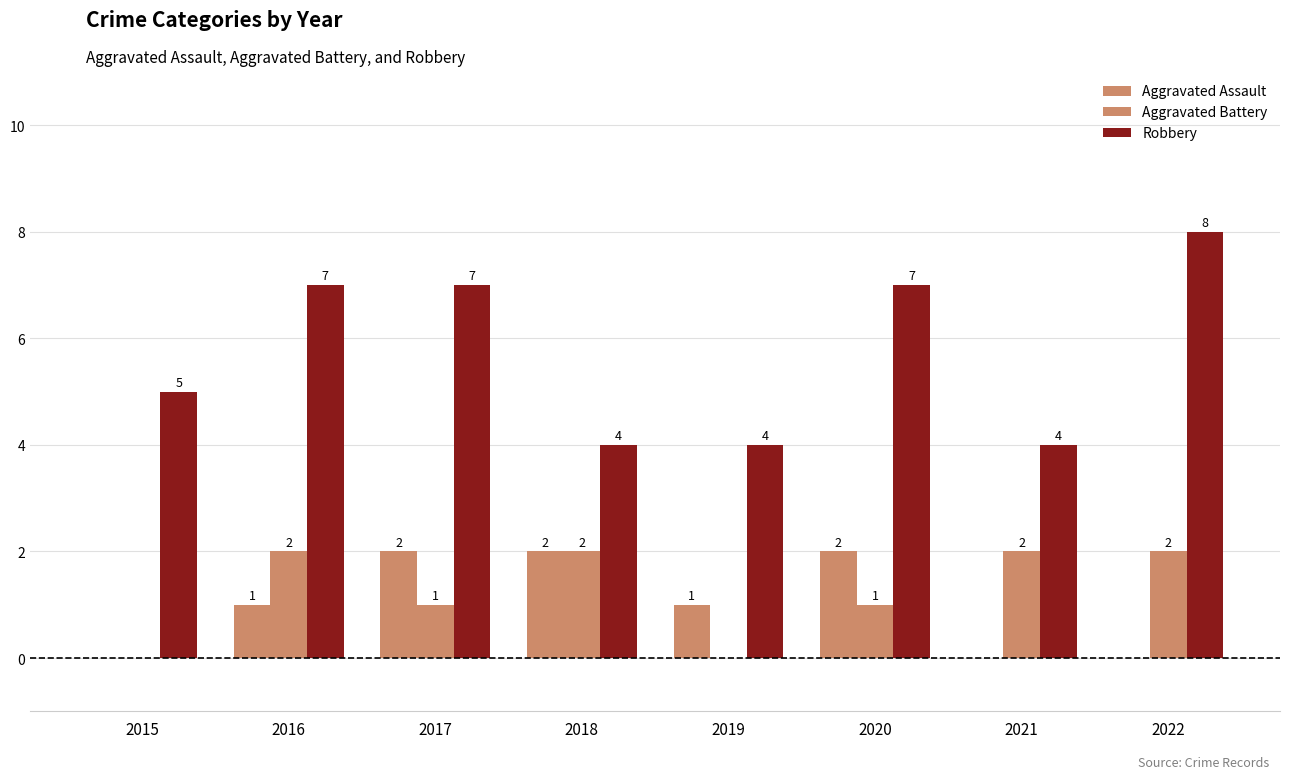

What is the spread (max minus min) of values at 2020?

6